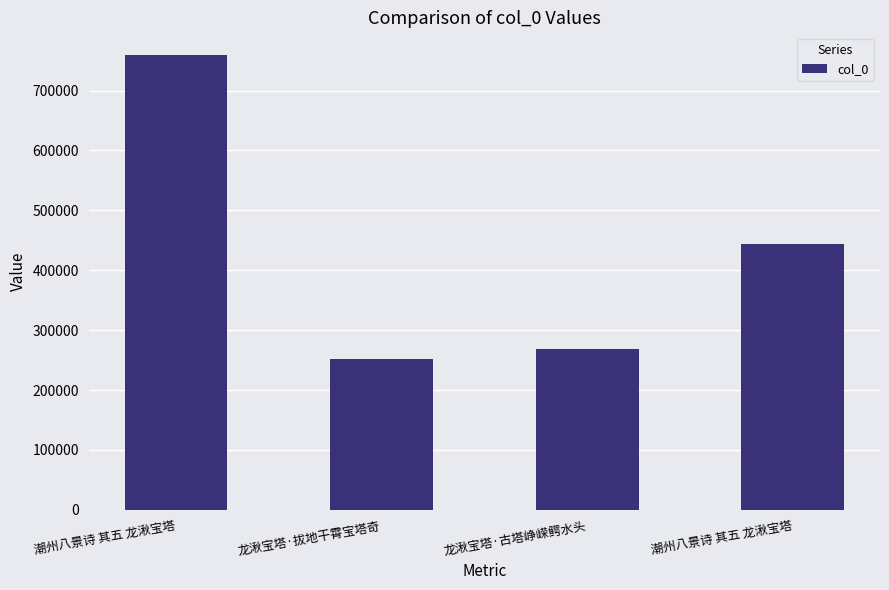

Read the value at 潮州八景诗 其五 龙湫宝塔.

443989